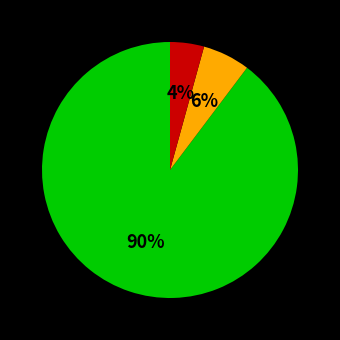

How many slices are in this pie chart?

3